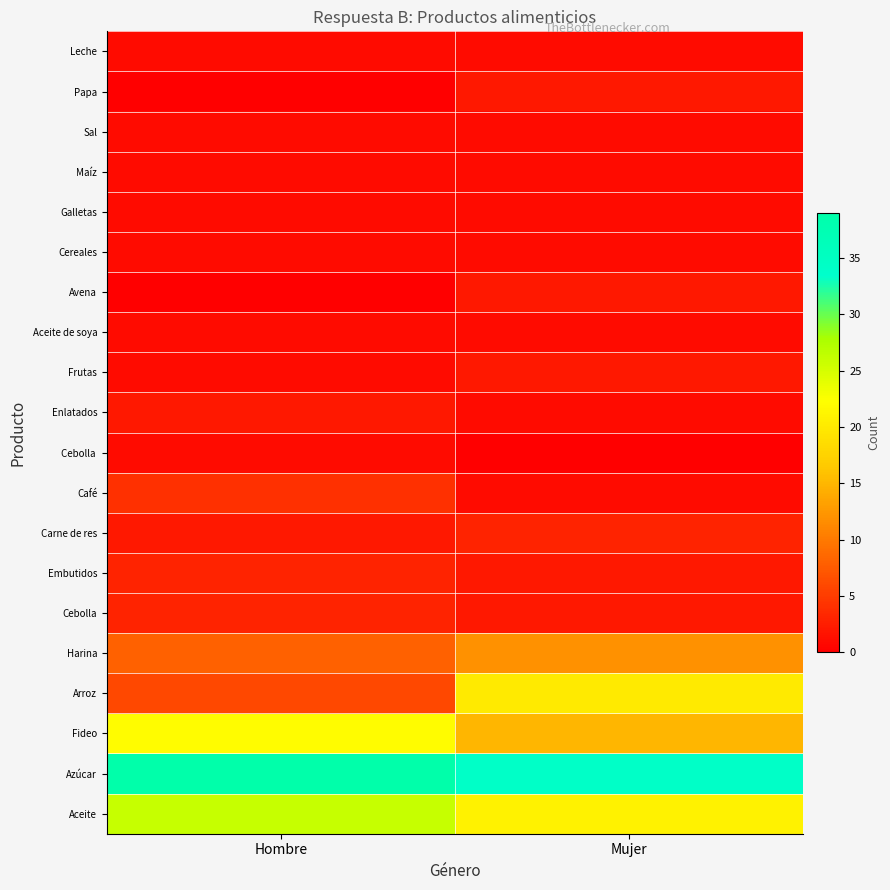

Reading left to right, what are all the values shown in this chart?

Aceite: Hombre=26	Mujer=21
Azúcar: Hombre=39	Mujer=34
Fideo: Hombre=22	Mujer=15
Arroz: Hombre=6	Mujer=20
Harina: Hombre=8	Mujer=12
Cebolla: Hombre=3	Mujer=2
Embutidos: Hombre=3	Mujer=2
Carne de res: Hombre=2	Mujer=3
Café: Hombre=4	Mujer=1
Cebolla: Hombre=3	Mujer=2
Enlatados: Hombre=2	Mujer=1
Frutas: Hombre=1	Mujer=2
Aceite de soya: Hombre=1	Mujer=1
Avena: Hombre=0	Mujer=2
Cereales: Hombre=1	Mujer=1
Galletas: Hombre=1	Mujer=1
Maíz: Hombre=1	Mujer=1
Sal: Hombre=1	Mujer=1
Papa: Hombre=0	Mujer=2
Leche: Hombre=1	Mujer=1